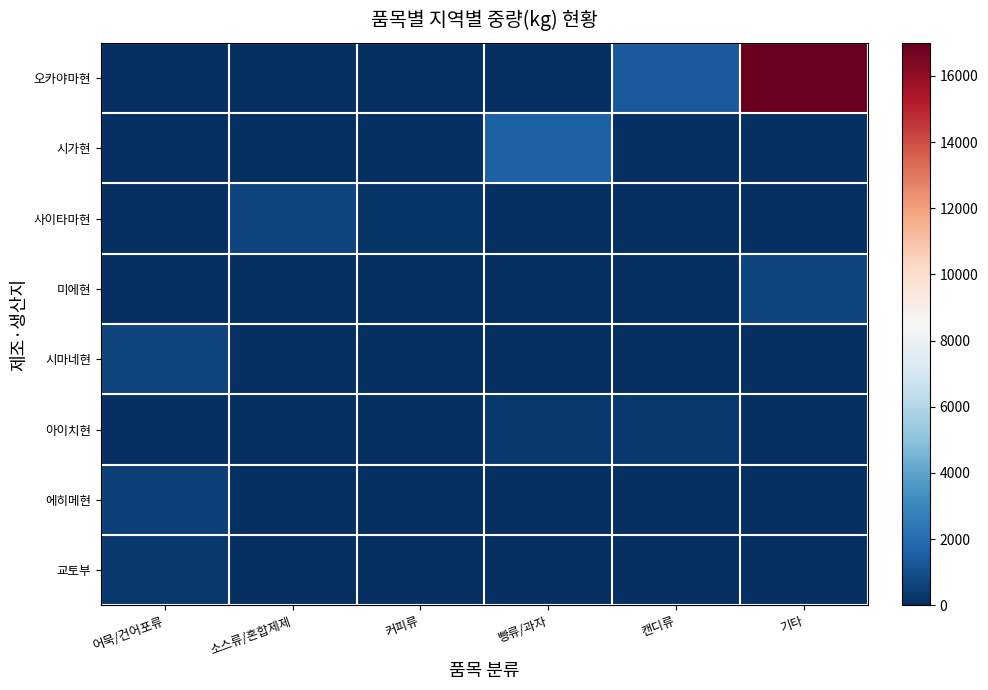

Rank the series by their maximum value, from lowest to highest.

아이치현, 교토부, 에히메현, 시마네현, 미에현, 사이타마현, 시가현, 오카야마현